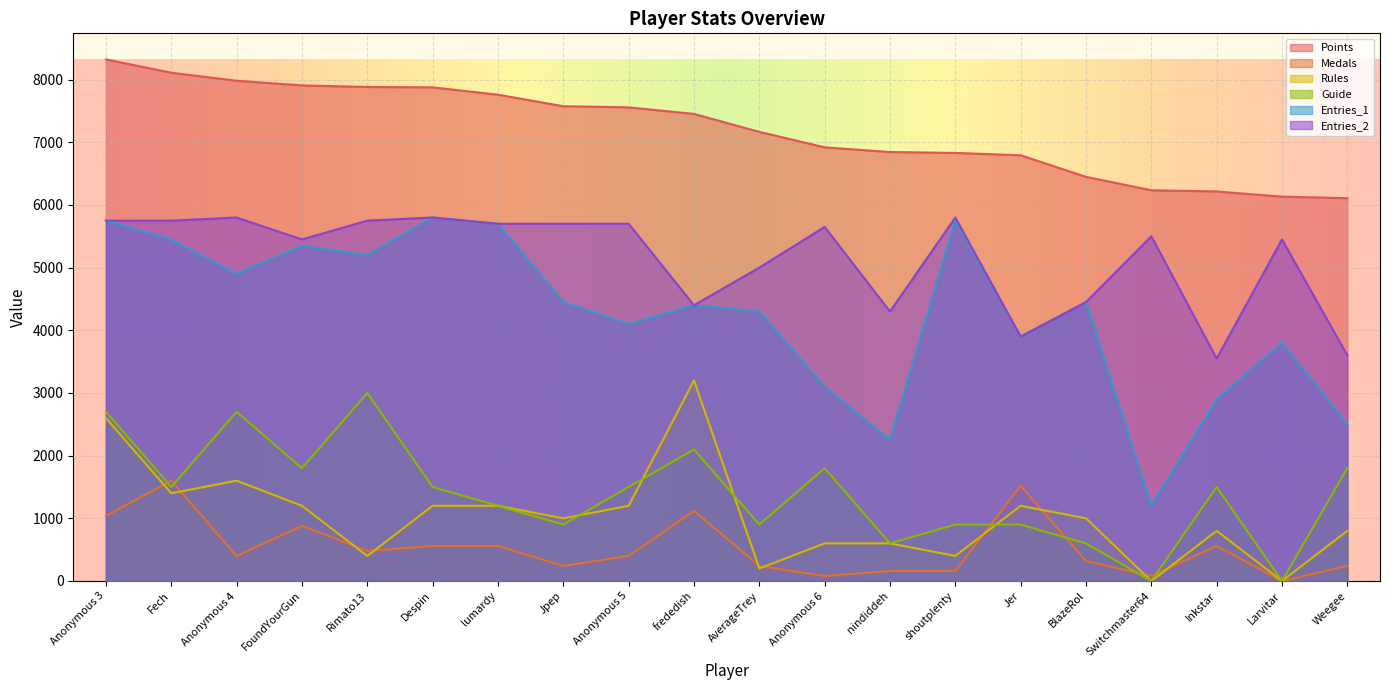

At which category does Medals reach its first local valley?

Anonymous 4